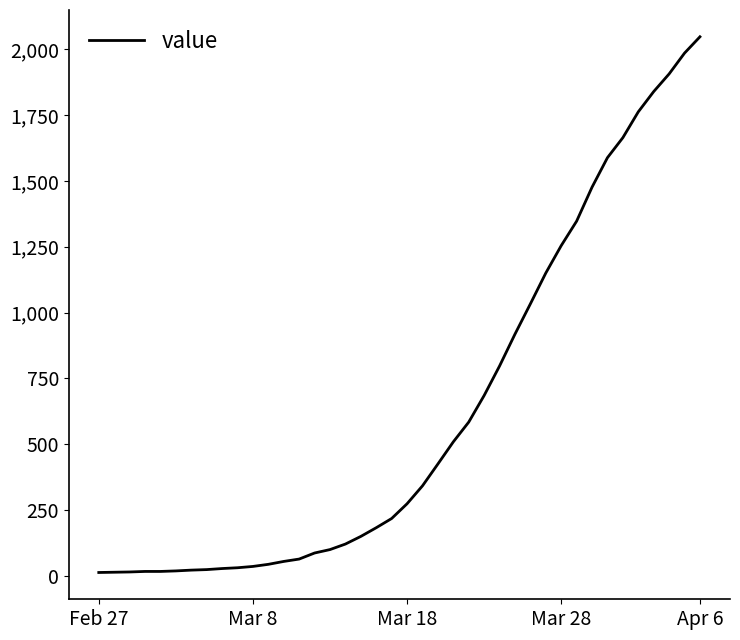

What is the maximum value shown in the chart?

2047